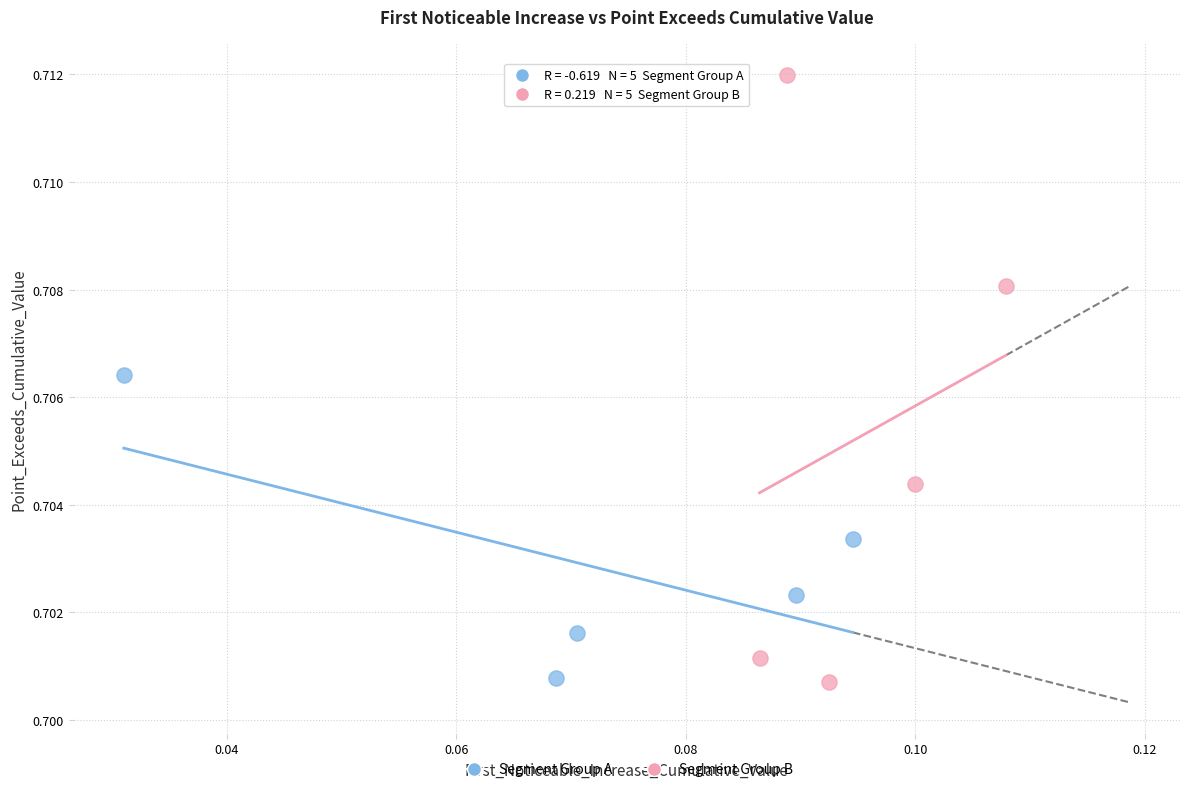

Which series has the largest Y range (max minus min)?

Segment Group B